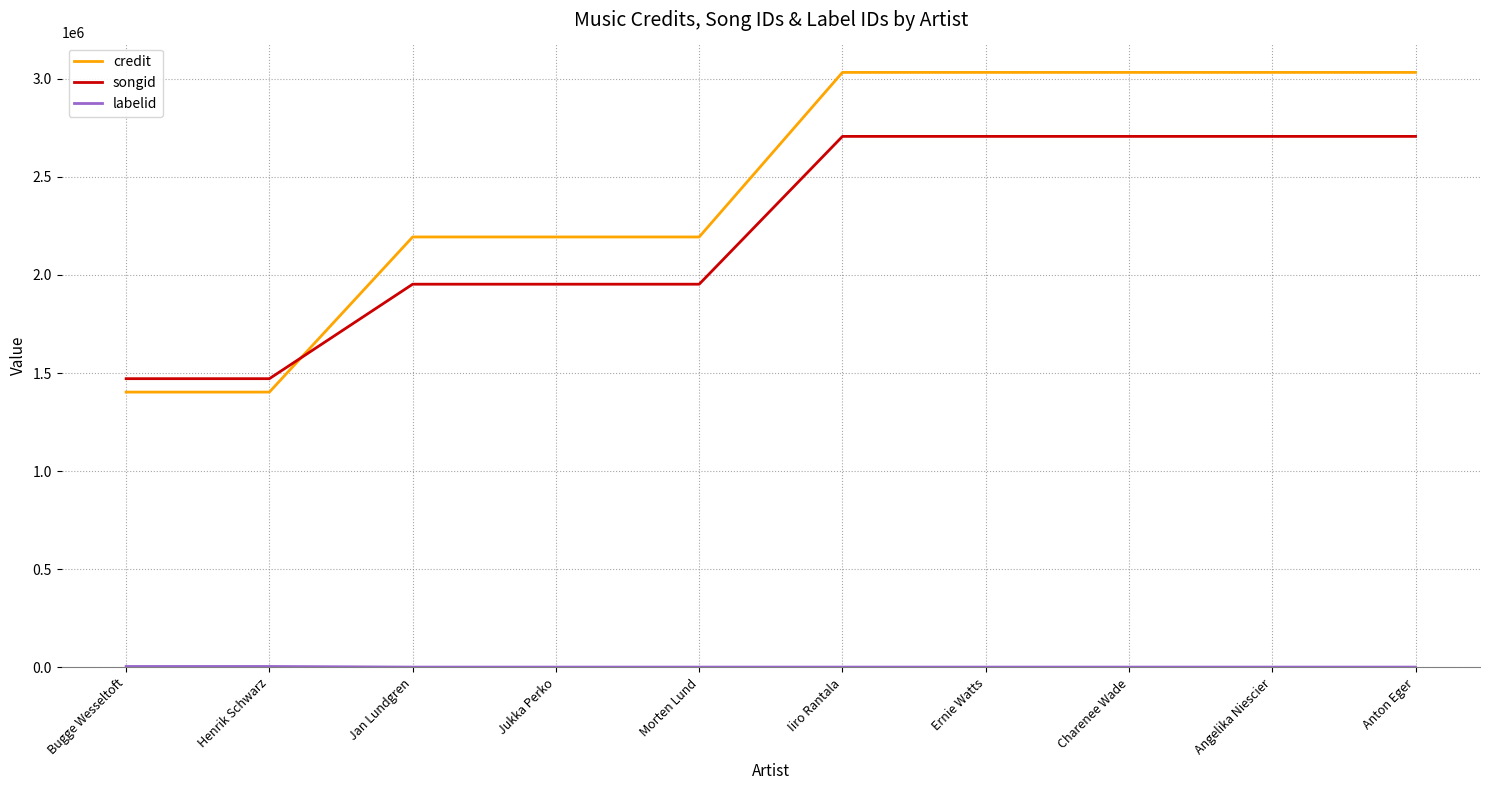

Where do credit and songid first cross each other?

Henrik Schwarz and Jan Lundgren